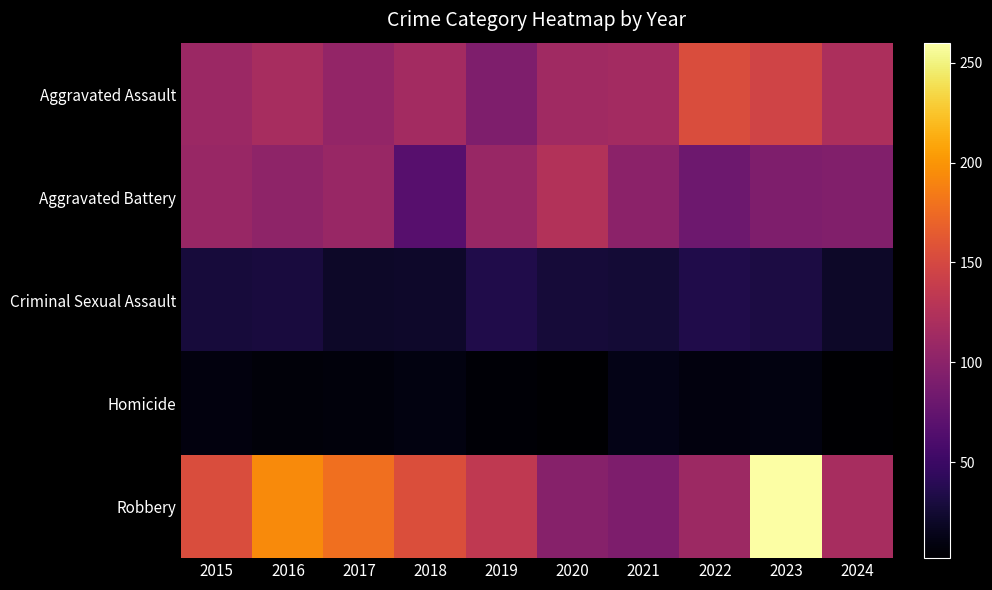

Count the number of categories in the chart.

10